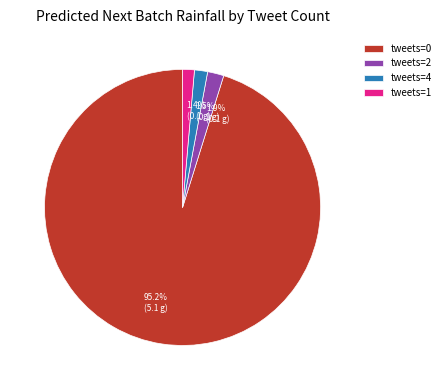

Approximately how many times larger is the value at tweets=1 compared to tweets=2?

0.7